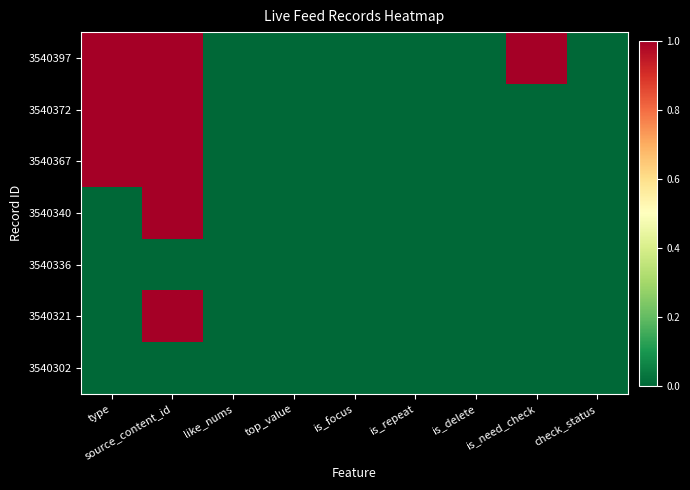

Count the number of data series in this chart.

7